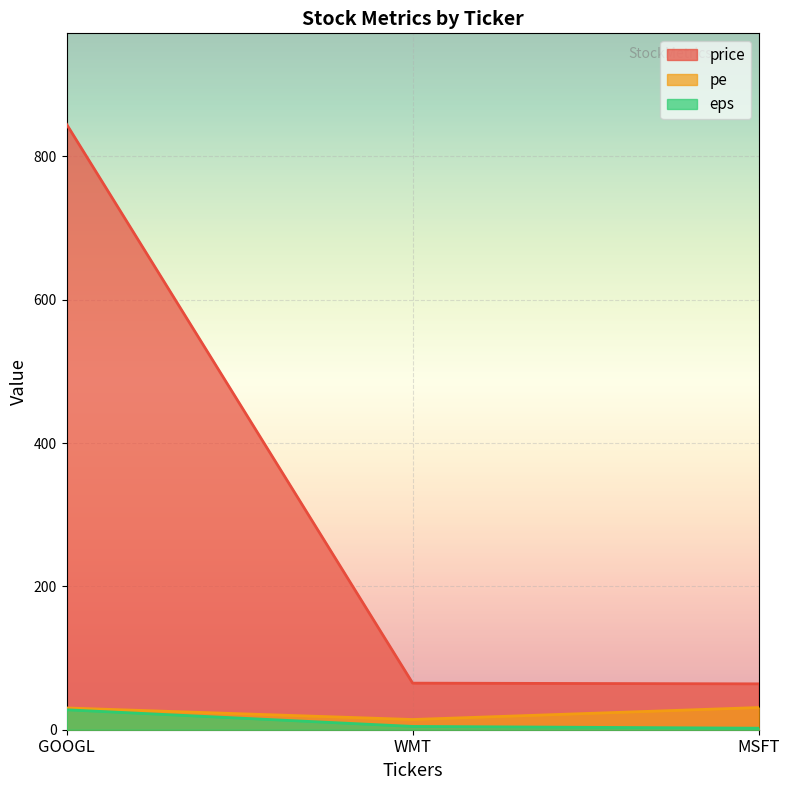

What position from the left is GOOGL?

1